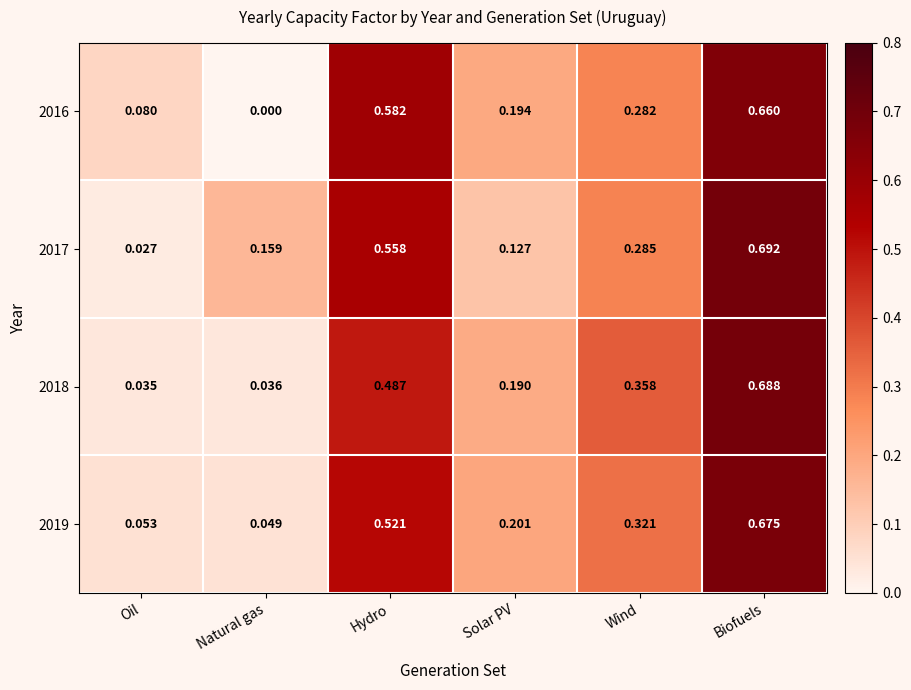

Where is 2017 nearest to the value 0?

Oil